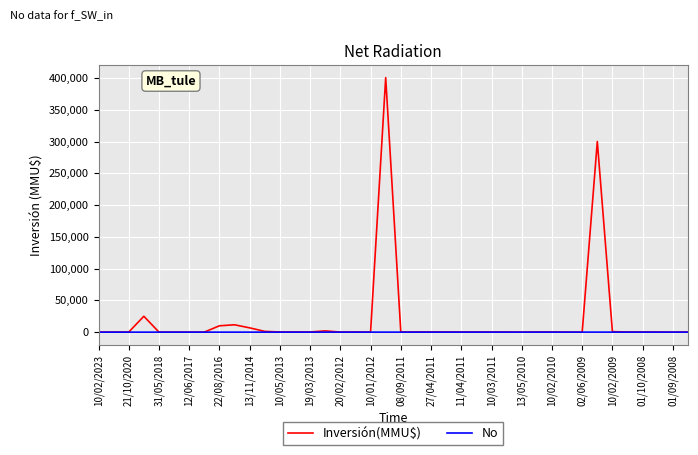

Which series has the widest spread of values?

Inversión(MMU$)